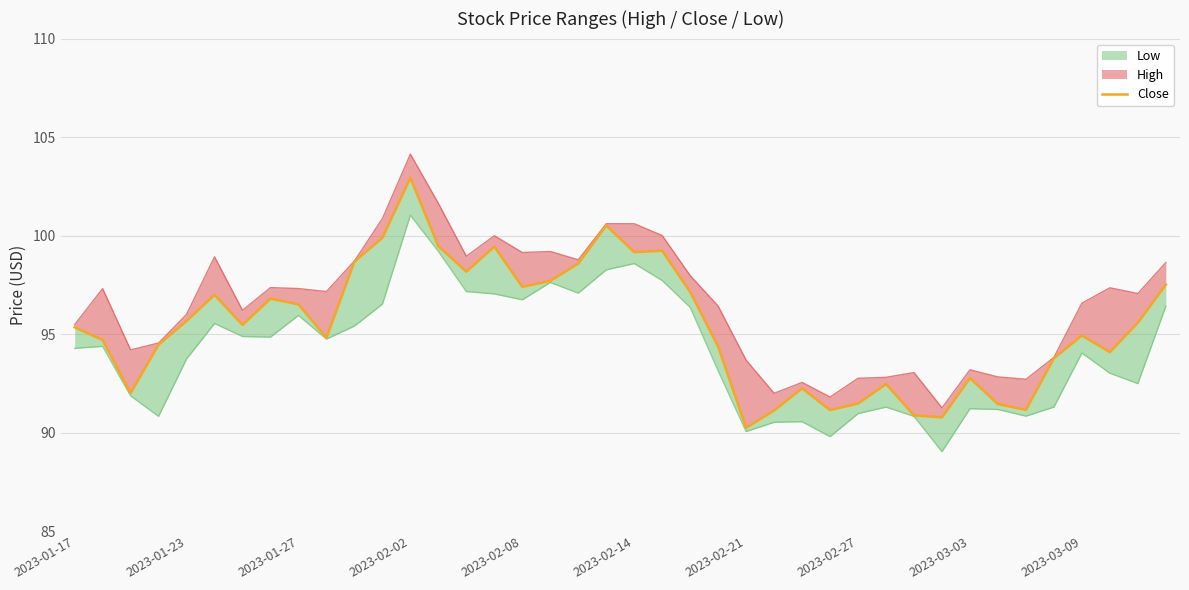

What is the difference between the values at 2023-01-17 and 11?

4.5